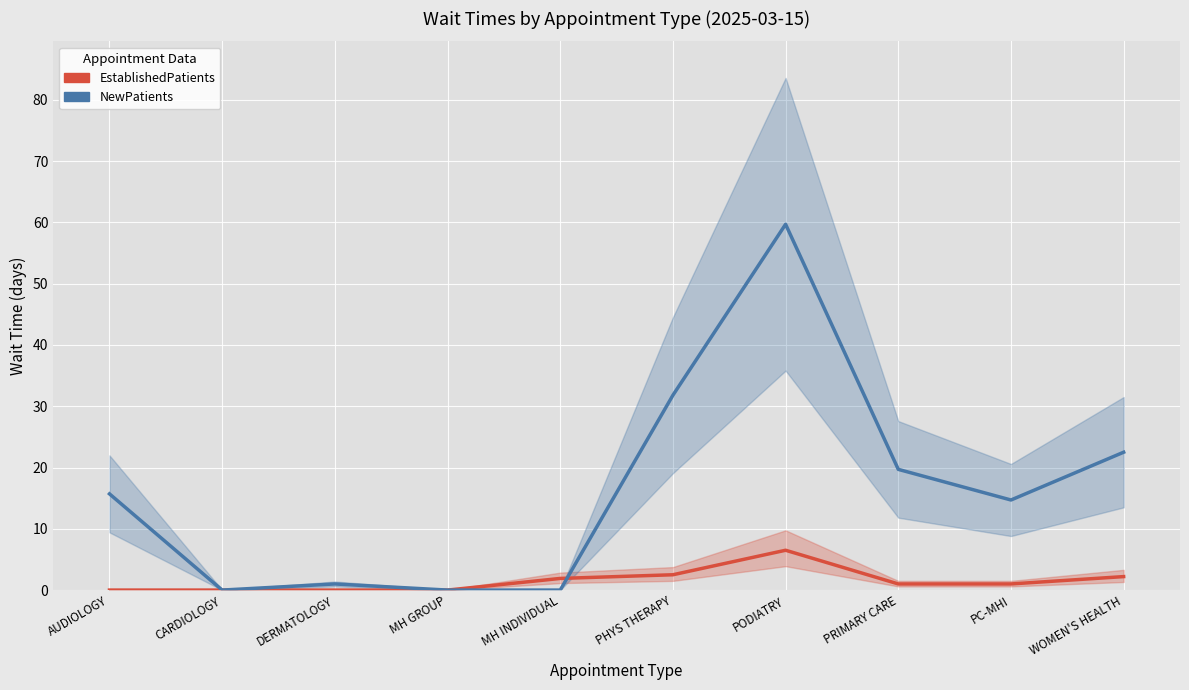

Which series ends up on top after the final intersection of EstablishedPatients and NewPatients?

NewPatients